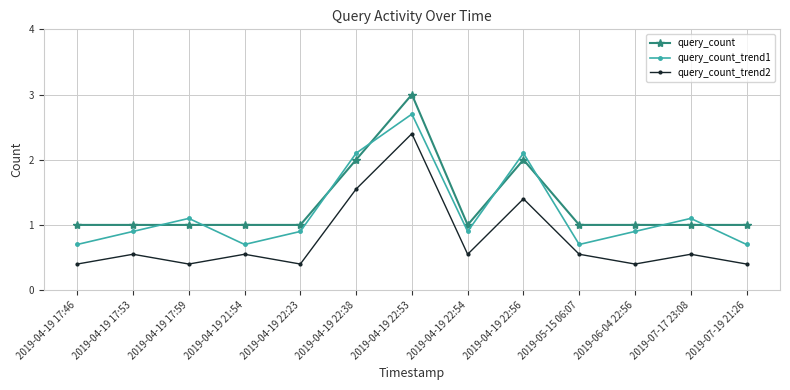

Is the value of query_count_trend1 at 2019-05-15 06:07 greater than the value of query_count_trend2 at 2019-04-19 22:23?

Yes